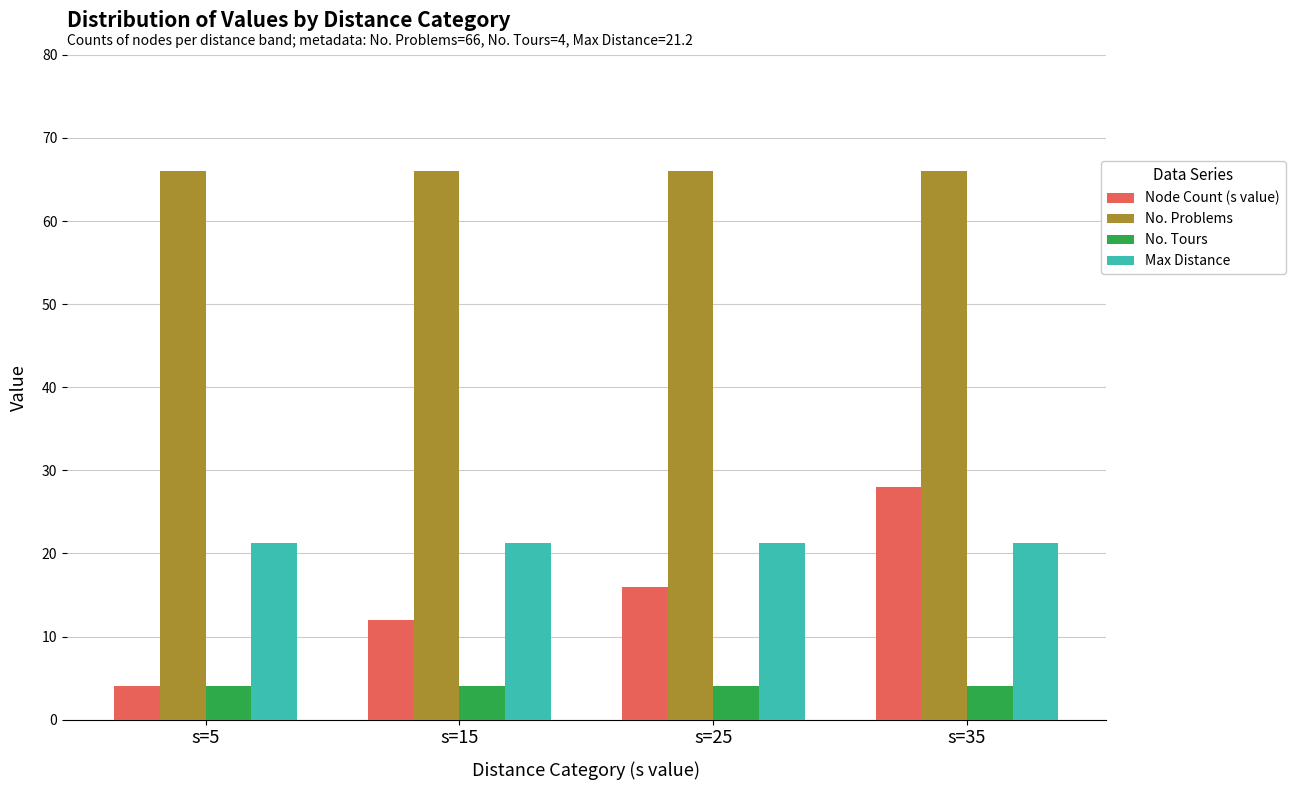

What is the difference between the highest and lowest values at s=35?

62.0